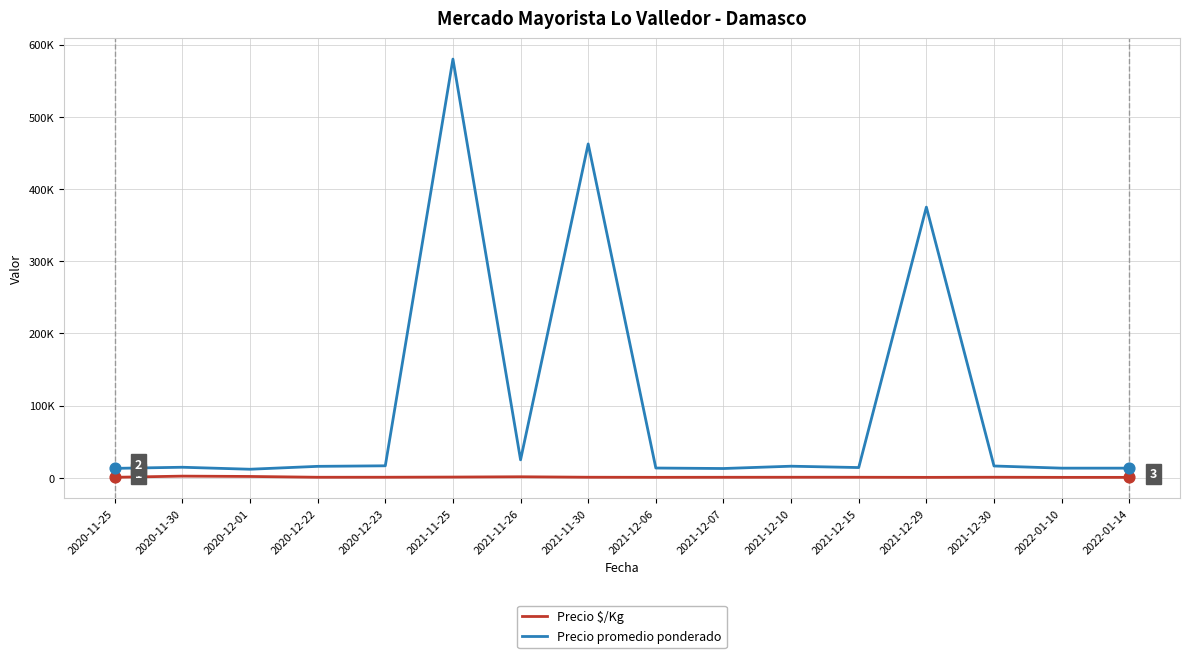

Is the value of Precio $/Kg at 2021-12-07 greater than the value of Precio promedio ponderado at 2022-01-10?

No